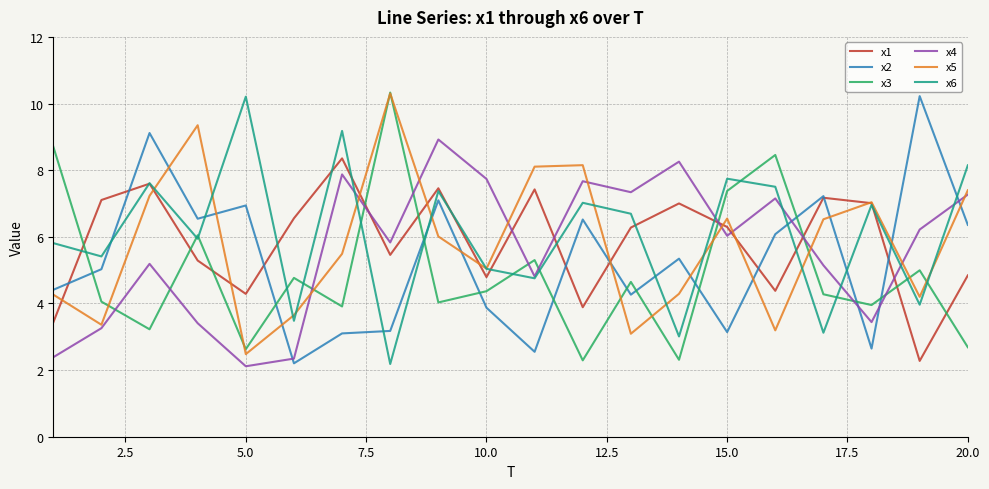

What is the greatest value displayed?

10.3